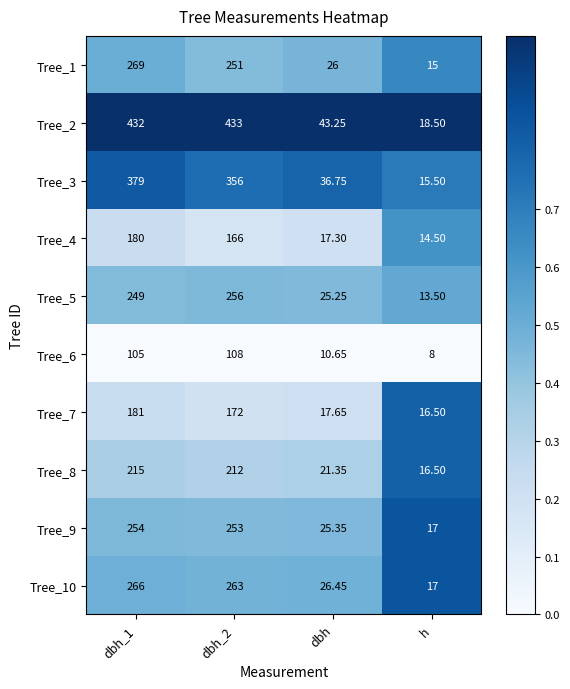

Is the value of Tree_4 at dbh greater than the value of Tree_2 at dbh_2?

No